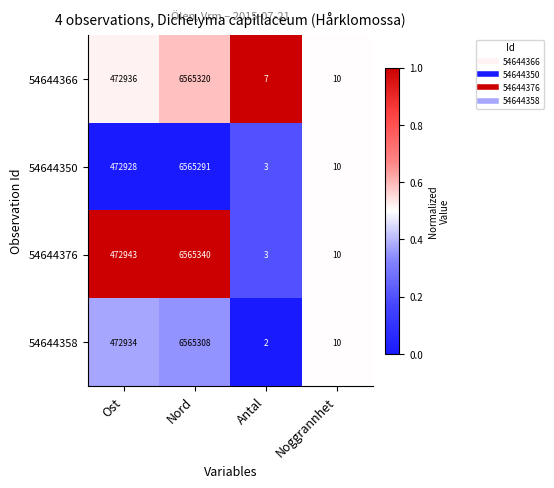

Which series has the largest range (max minus min)?

54644376